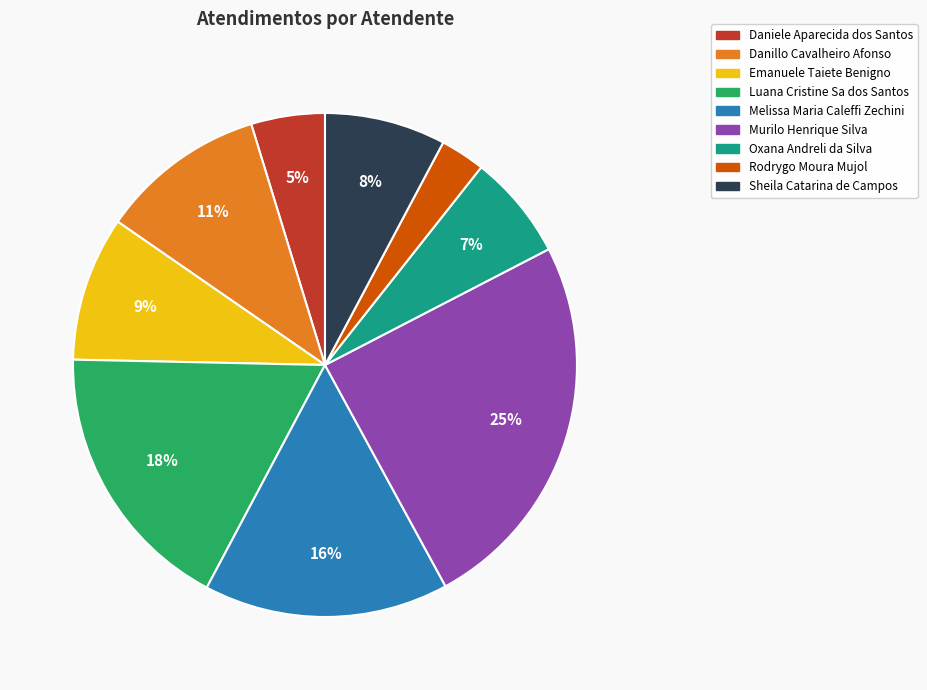

To the nearest percent, what is the average slice percentage?

11%